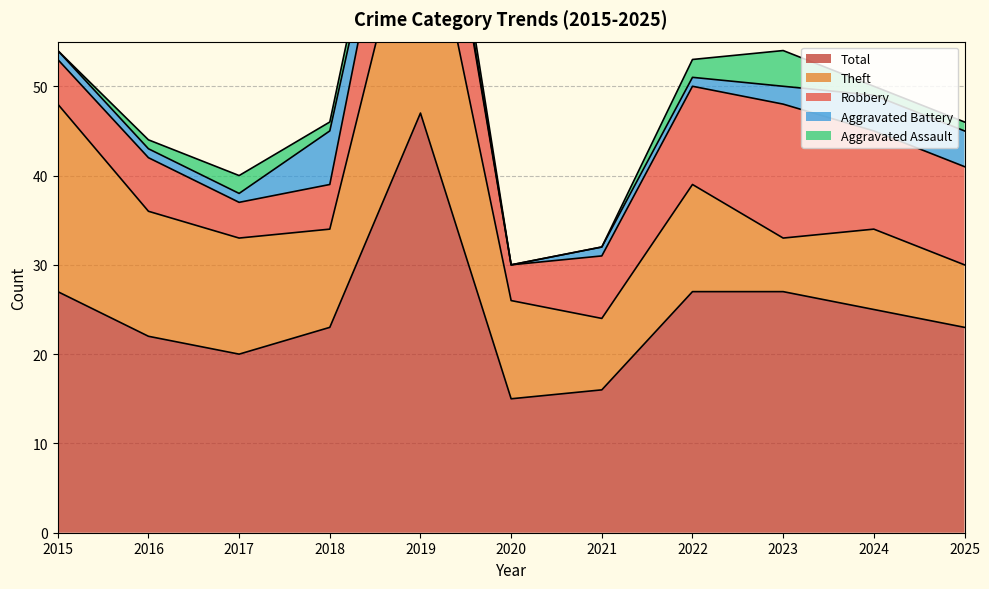

True or false: Robbery and Aggravated Assault intersect in this chart.

False